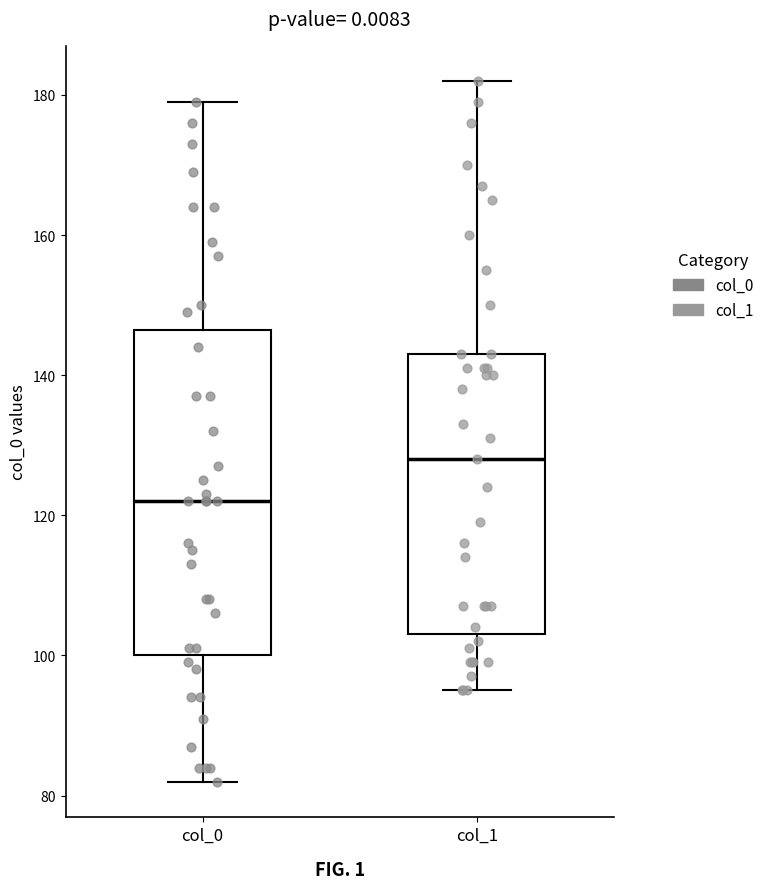

Which box has the highest median line?

col_1